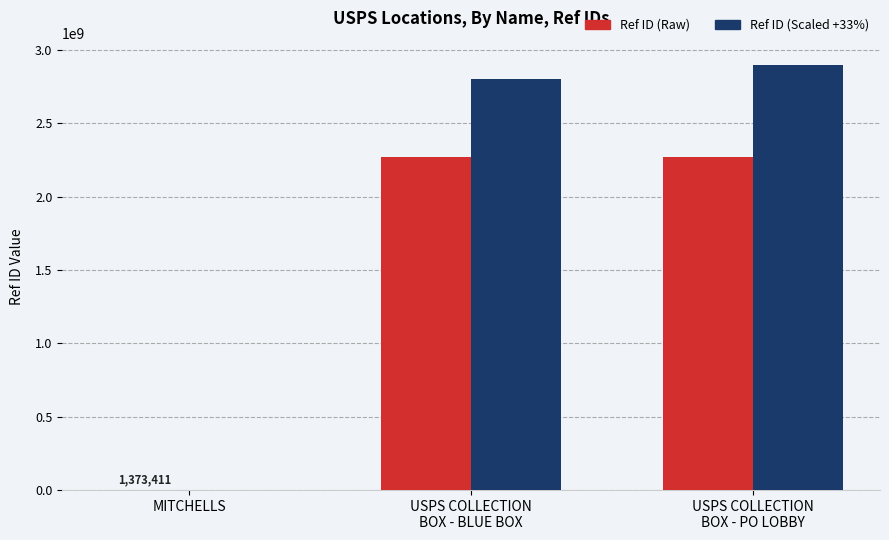

The value of Ref ID (Scaled +33%) at MITCHELLS is 2000000. True or false?

True